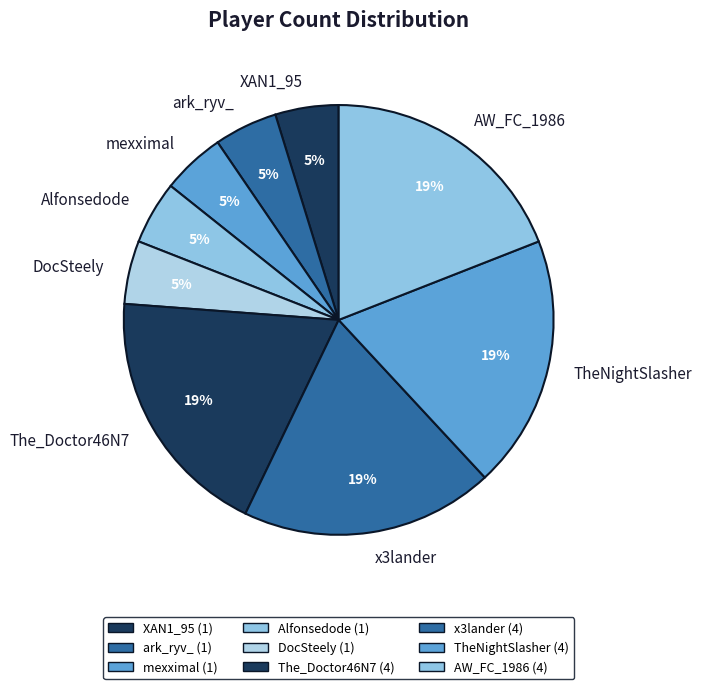

Is x3lander the majority of the pie?

No